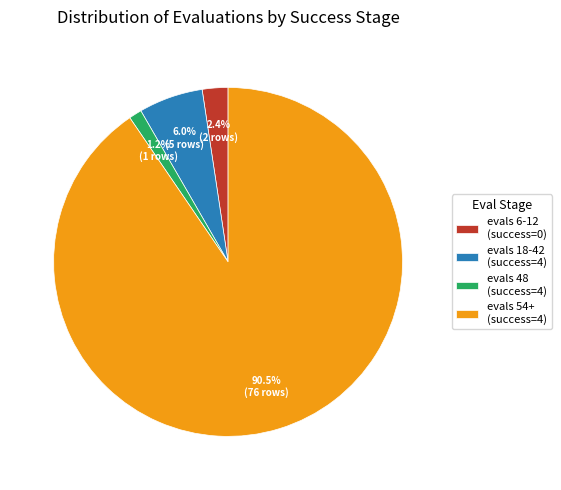

To the nearest percent, what is the average slice percentage?

25%